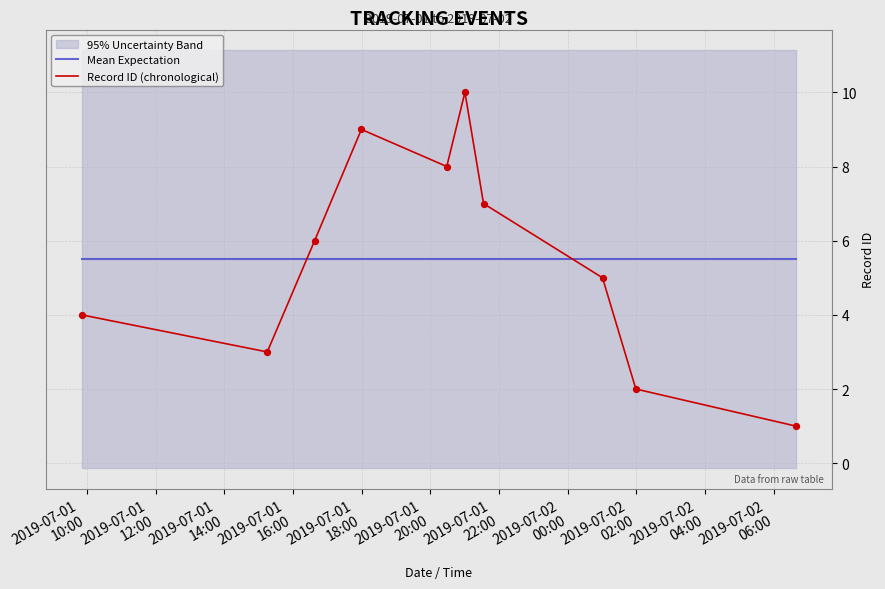

Which series reaches the minimum Y coordinate?

Record ID (chronological)